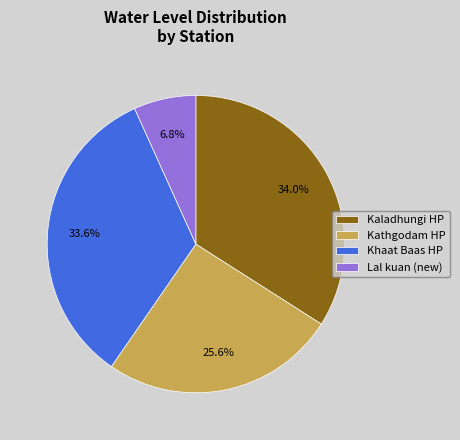

Does Kathgodam HP account for over 50% of the chart?

No